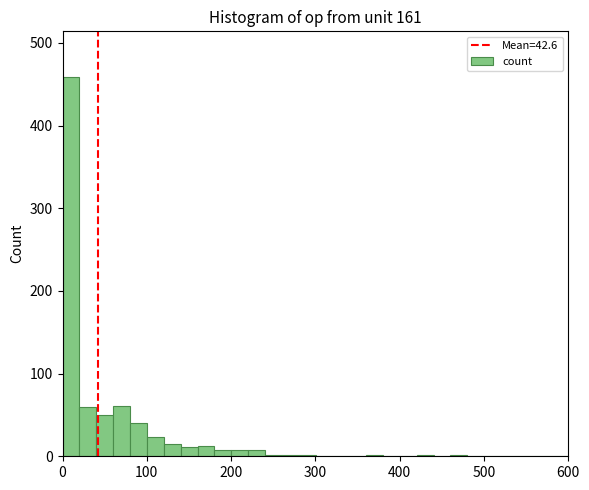

Read against the x-axis, roughly where is the centre of the tallest bar?

10